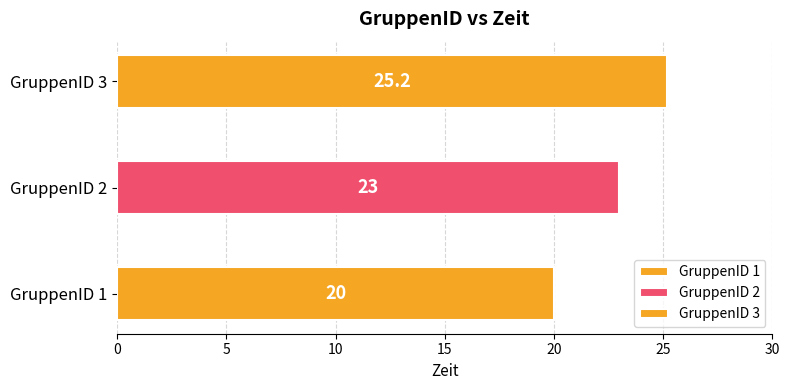

Reading right to left, what are all the values shown in this chart?

3=25.2	2=23.0	1=20.0